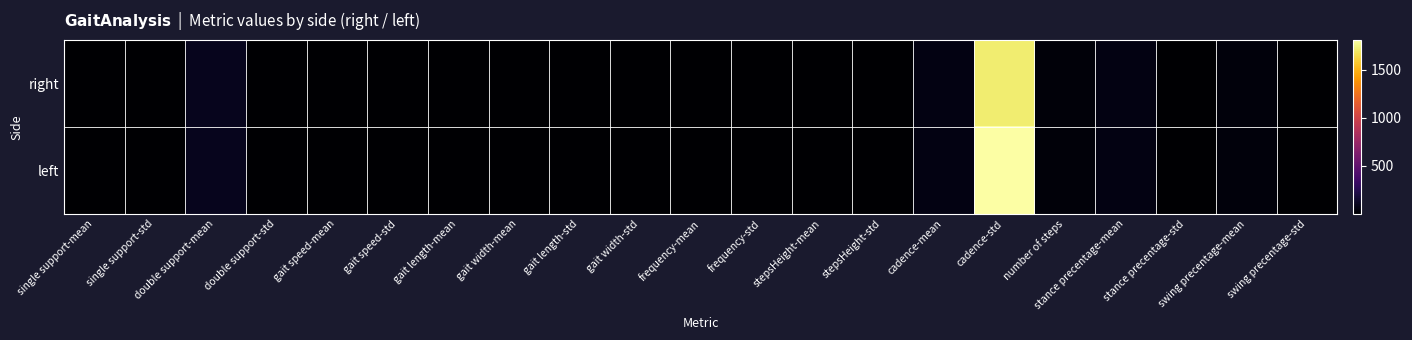

Rank the series by their maximum value, from lowest to highest.

right, left